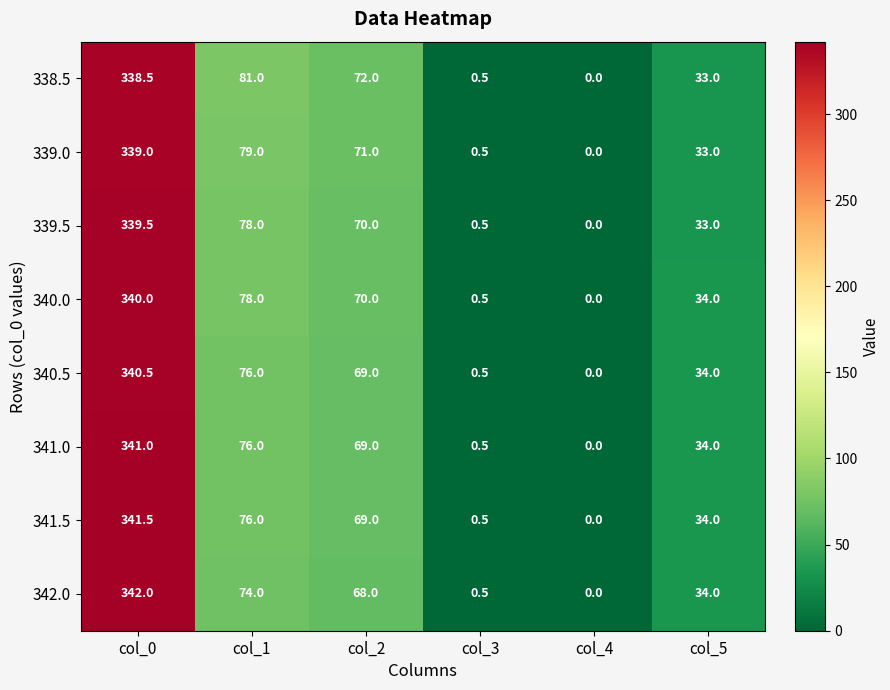

Which category has the highest value across all series?

col_0